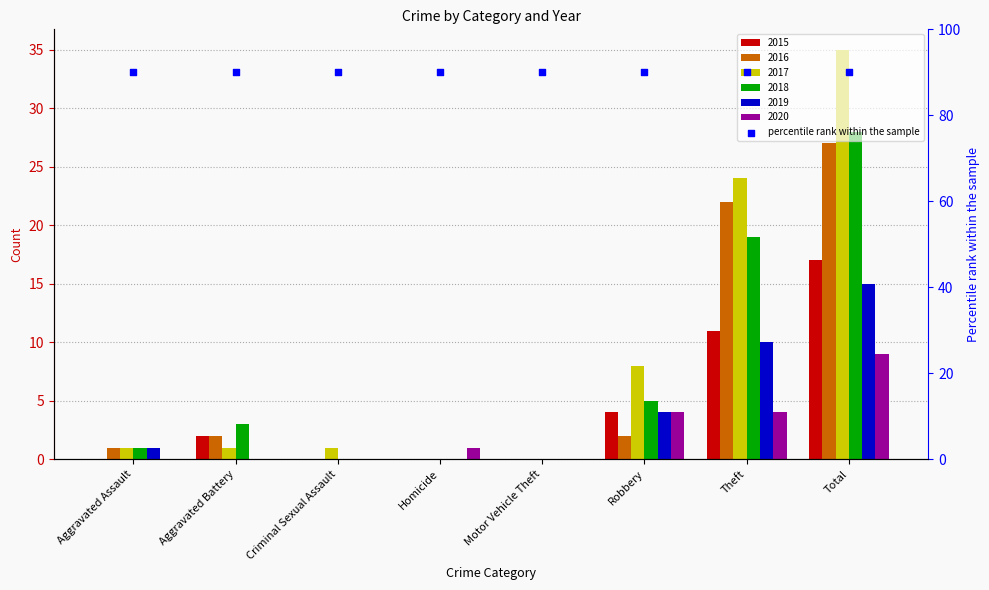

At which category is the sum across all series the highest?

Total